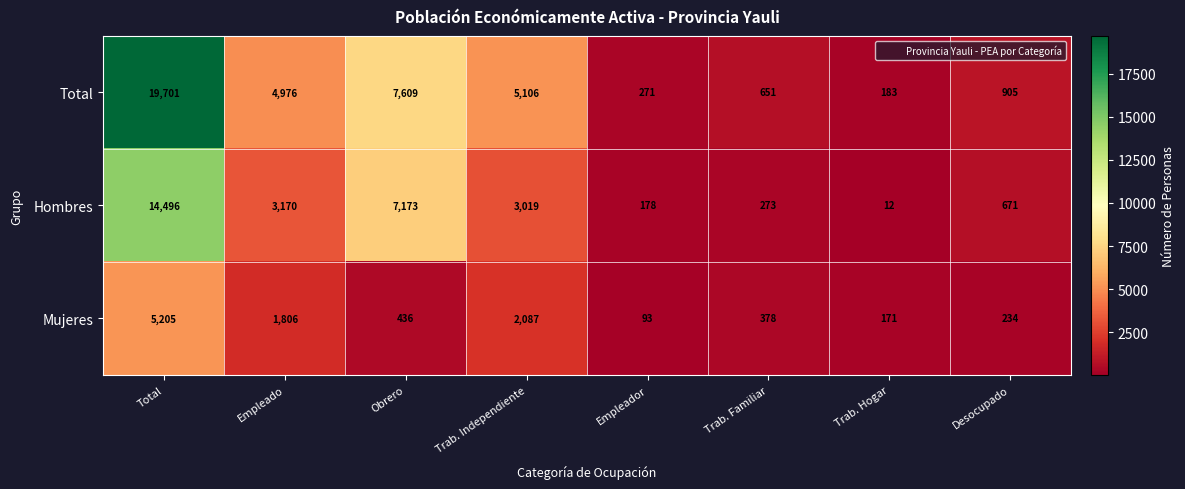

What is the total value across all series at Trab. Independiente?

10212